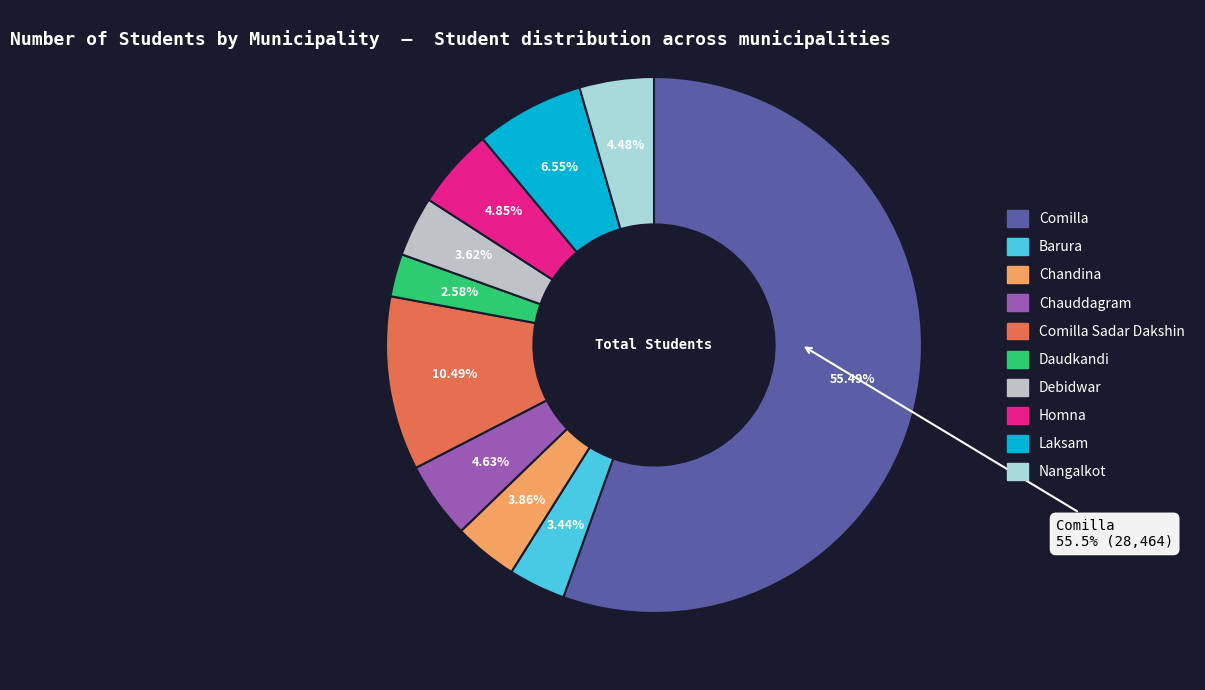

Rank the categories by value from lowest to highest.

Daudkandi, Barura, Debidwar, Chandina, Nangalkot, Chauddagram, Homna, Laksam, Comilla Sadar Dakshin, Comilla